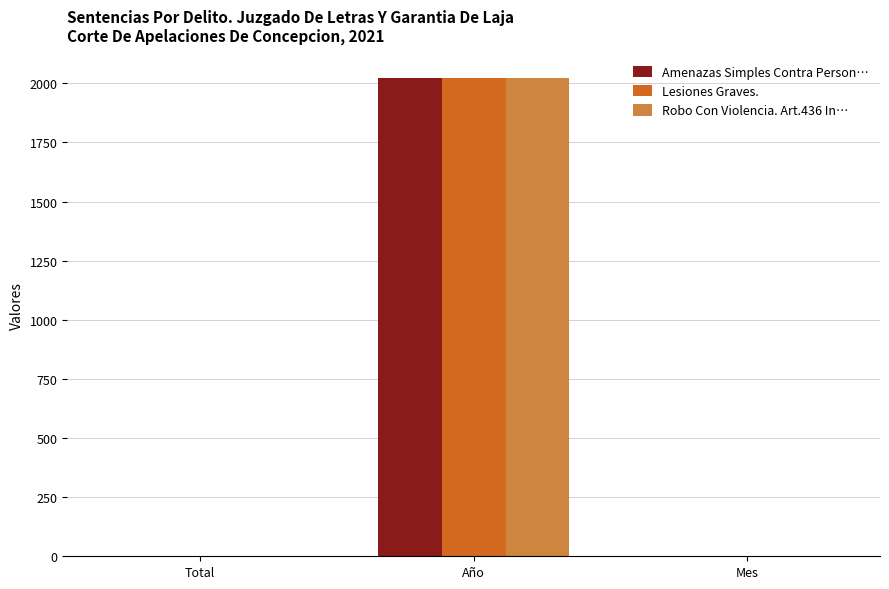

Reading left to right, list all the values displayed in this chart.

Amenazas Simples Contra Person…: 1	2021	1
Lesiones Graves.: 1	2021	1
Robo Con Violencia. Art.436 In…: 1	2021	1